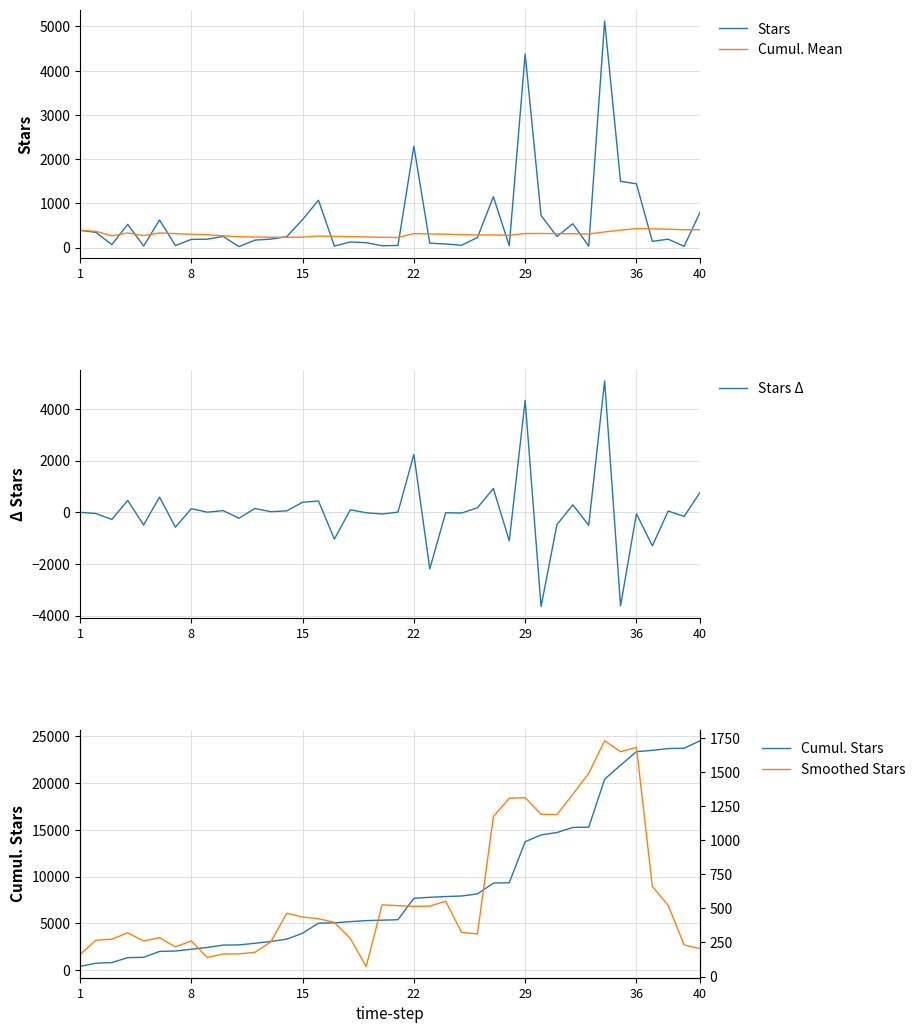

What is the minimum value for Stars Δ?

-3652